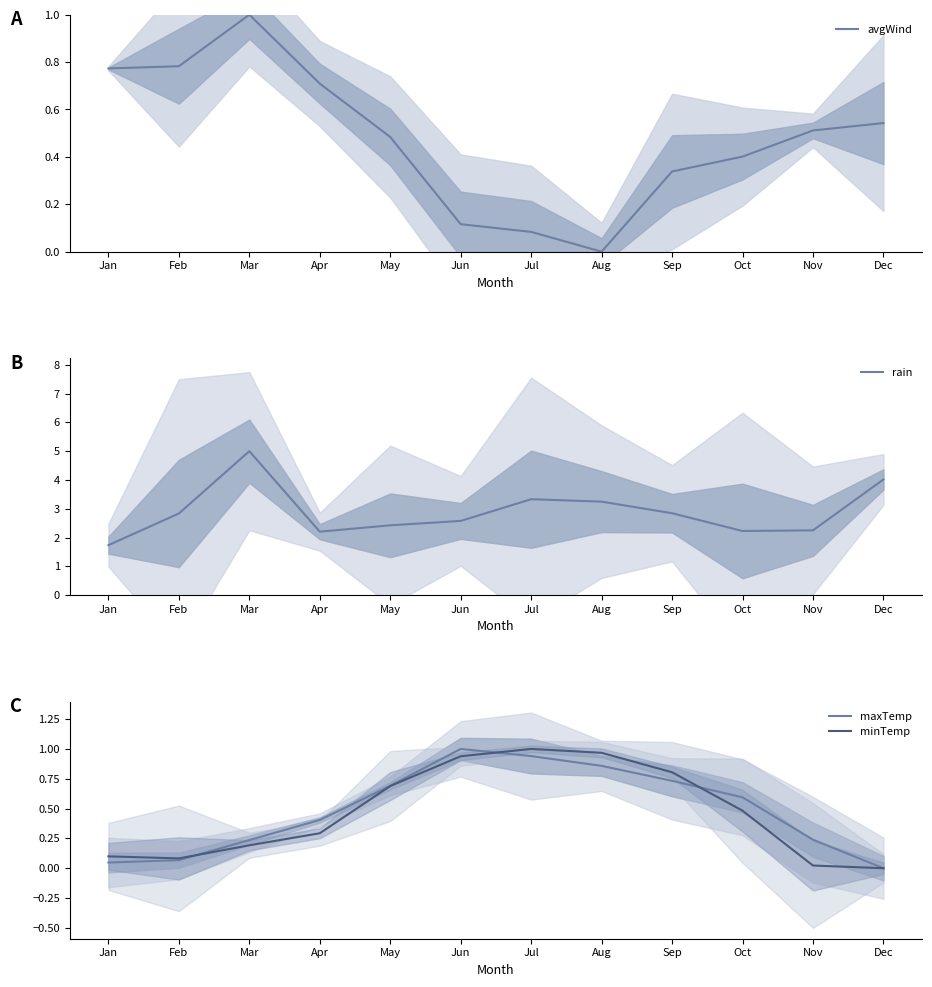

What is the difference between the rain values at Mar and Apr?

2.8